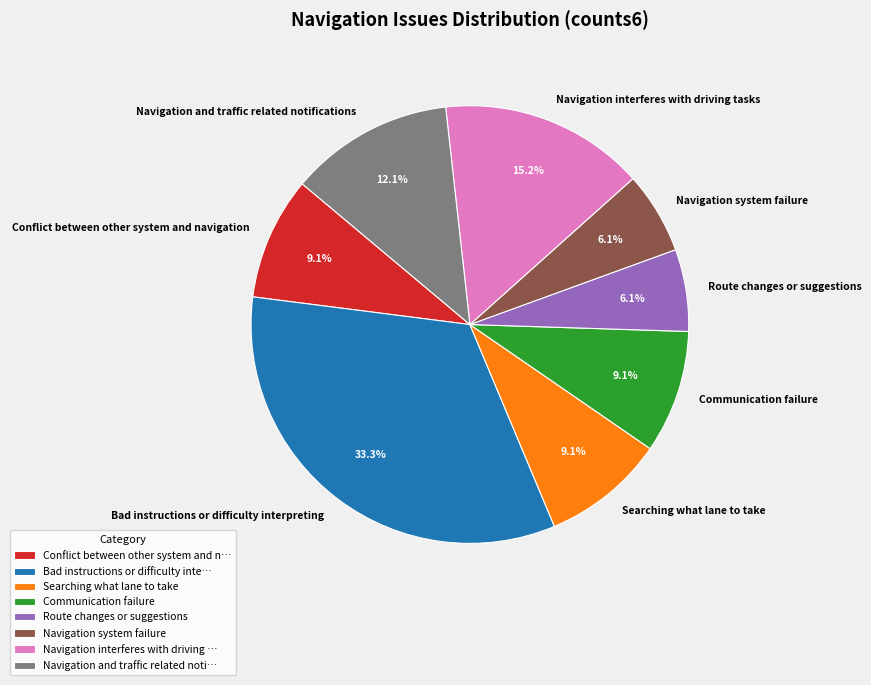

What is the total percentage of Conflict between other system and navigation and Communication failure?

18.2%